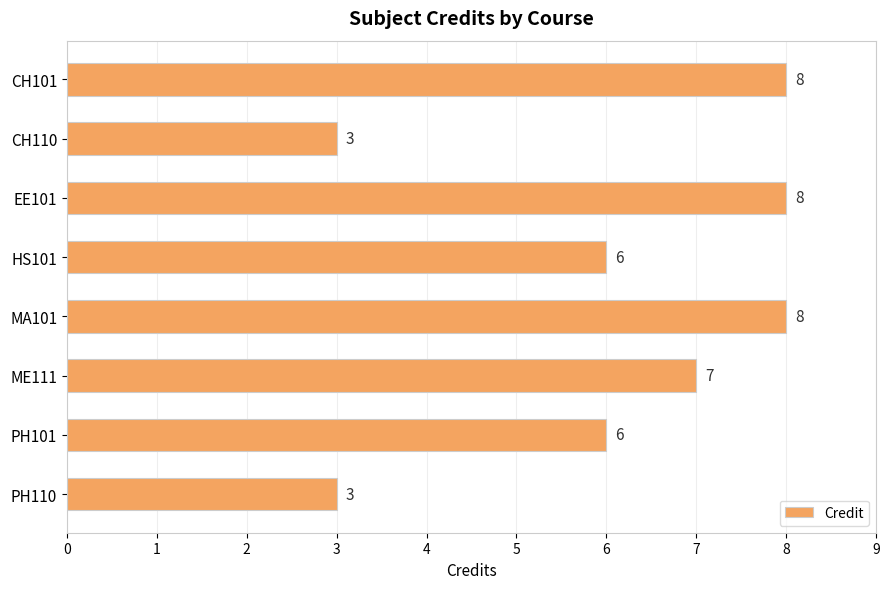

How many data points are less than 7?

4